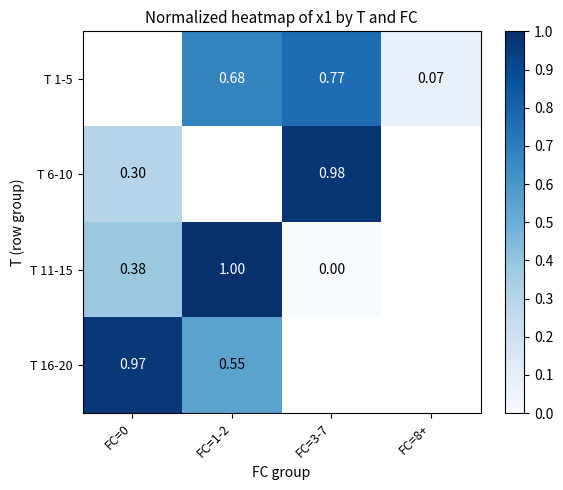

Is the value of T 11-15 at FC=0 greater than the value of T 6-10 at FC=0?

Yes